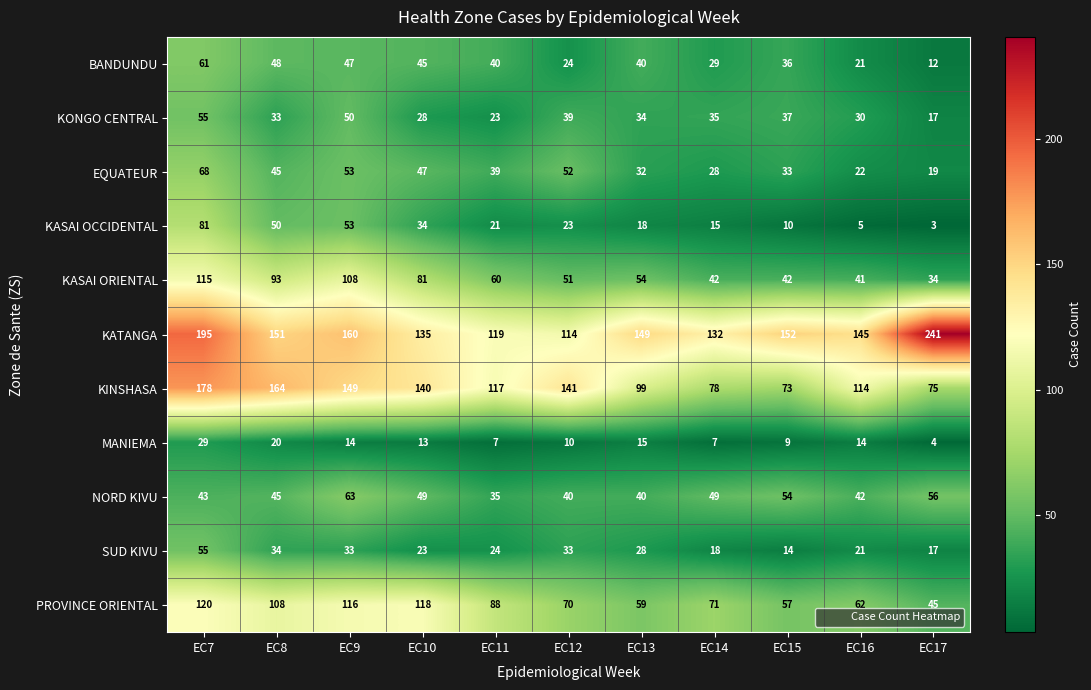

What is the difference between the second highest and second lowest values in the EQUATEUR series?

31